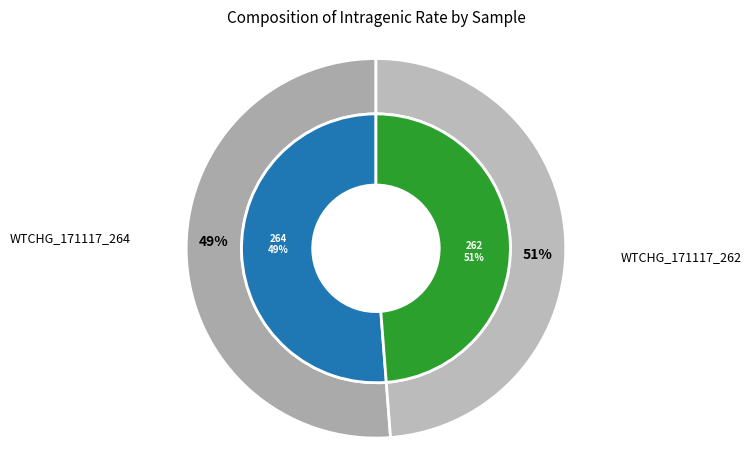

Combined, what portion of the pie is WTCHG_171117_264 and WTCHG_171117_262?

100.0%